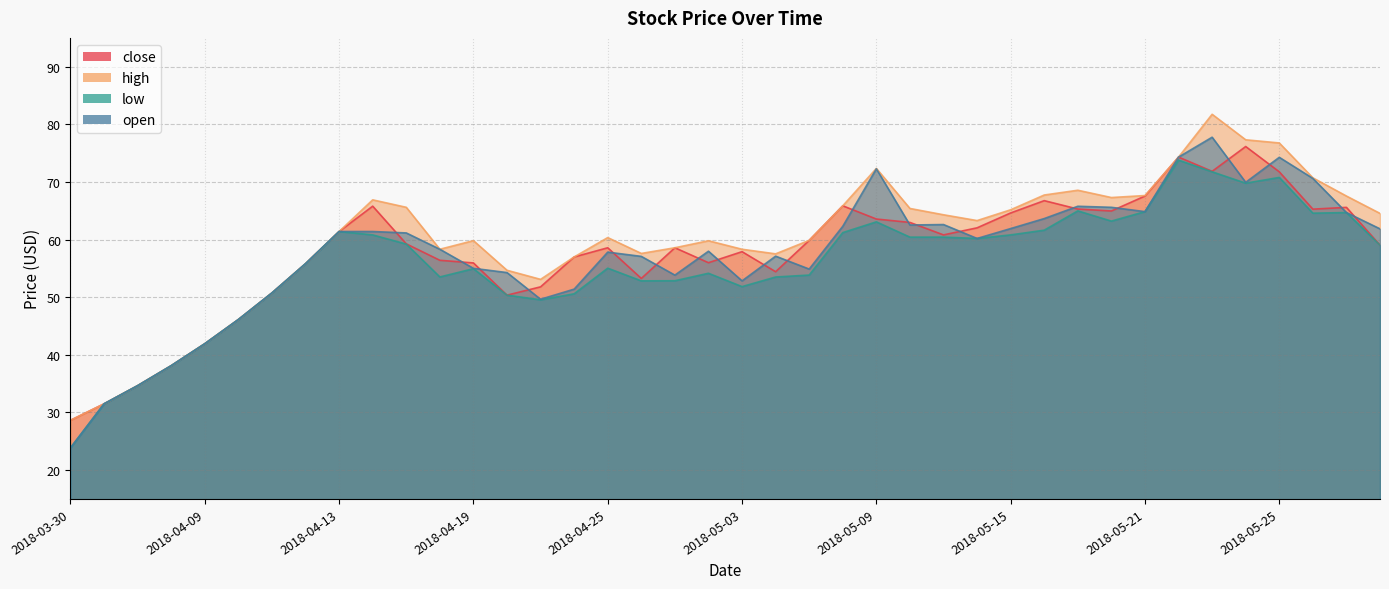

At which label is close closest to 52?

2018-04-23